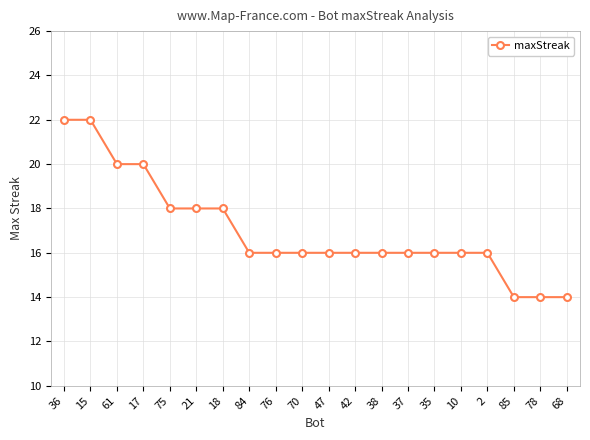

The value at 18 is 4. True or false?

False